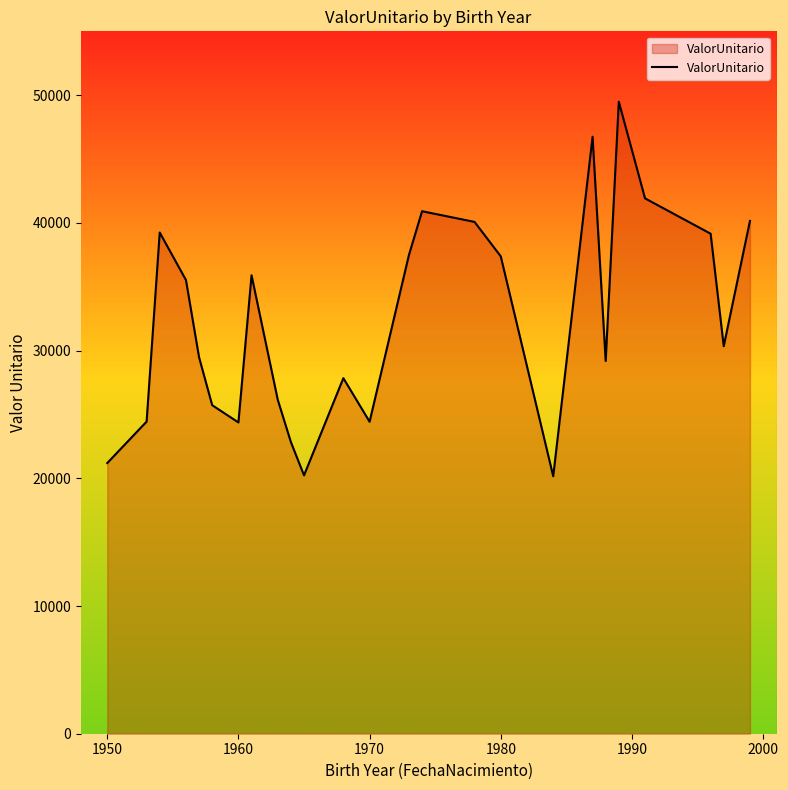

What is the smallest value displayed?

20160.3